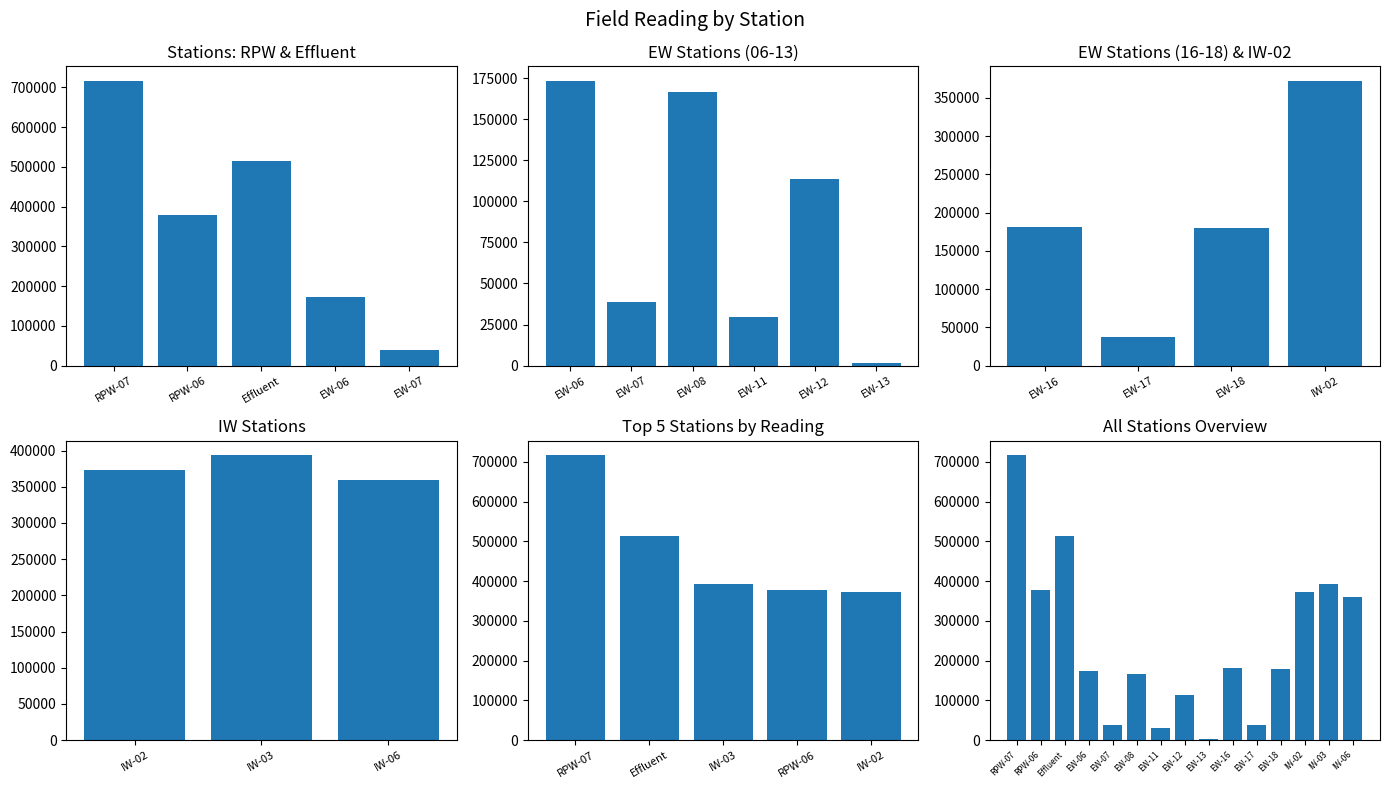

Reading left to right, transcribe all the data shown in this chart.

716886	378290	513380	173462	38829	166627	29847	113488	1559	180755	37279	179346	372770	393840	359750